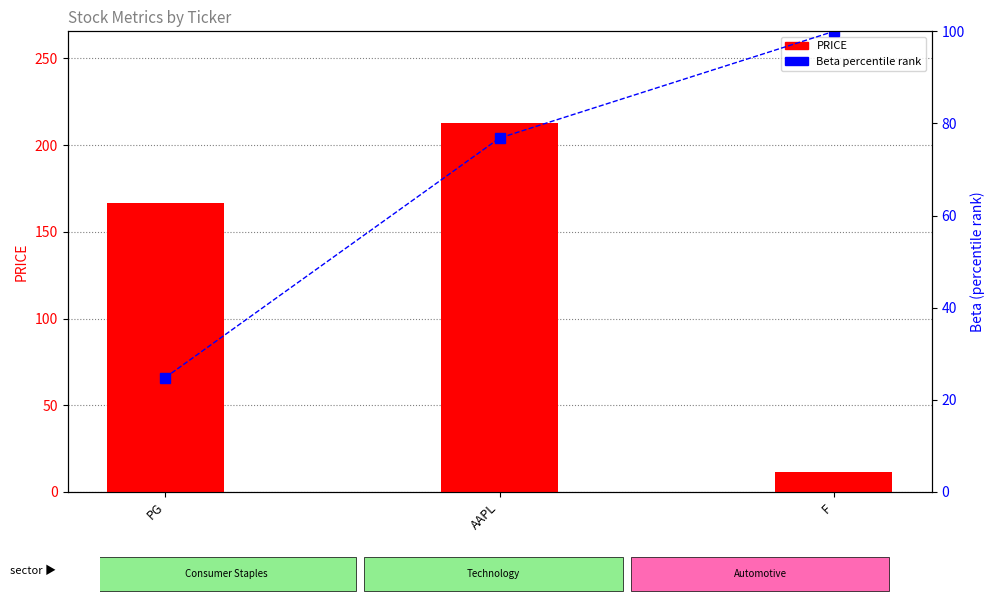

Rank the categories by Beta (percentile) value from lowest to highest.

PG, AAPL, F